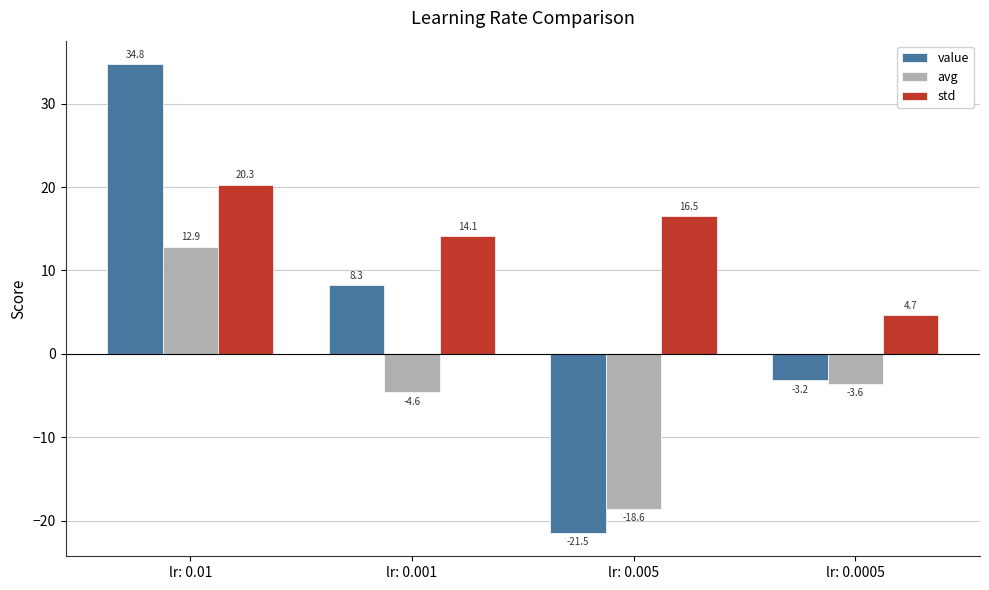

Reading left to right, transcribe all the data shown in this chart.

value: lr: 0.01=34.8	lr: 0.001=8.3	lr: 0.005=-21.5	lr: 0.0005=-3.2
avg: lr: 0.01=12.9	lr: 0.001=-4.6	lr: 0.005=-18.6	lr: 0.0005=-3.6
std: lr: 0.01=20.3	lr: 0.001=14.1	lr: 0.005=16.5	lr: 0.0005=4.7